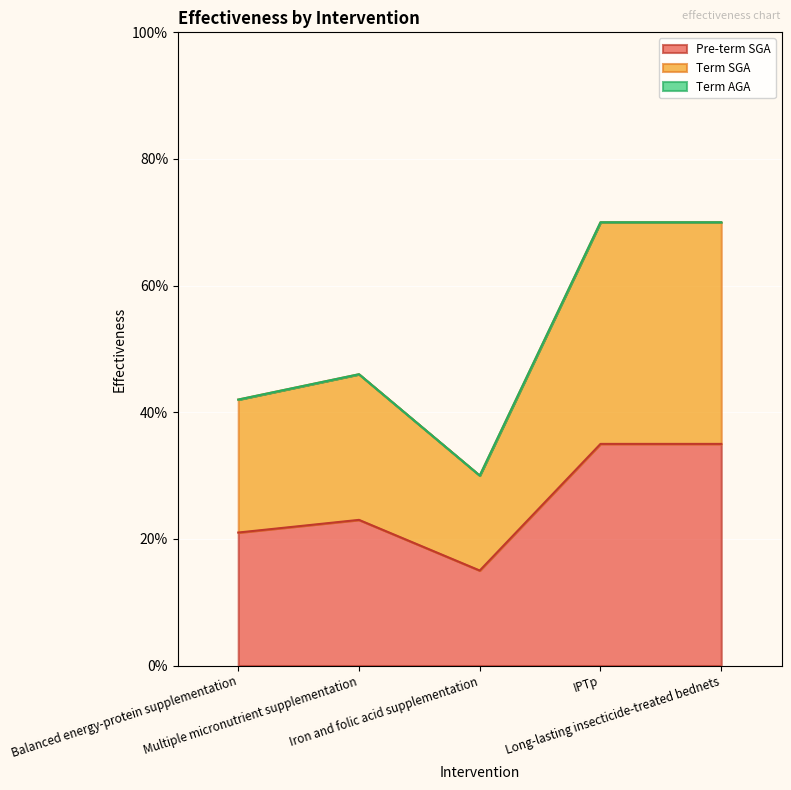

What is the sum of all Pre-term SGA values?

1.3